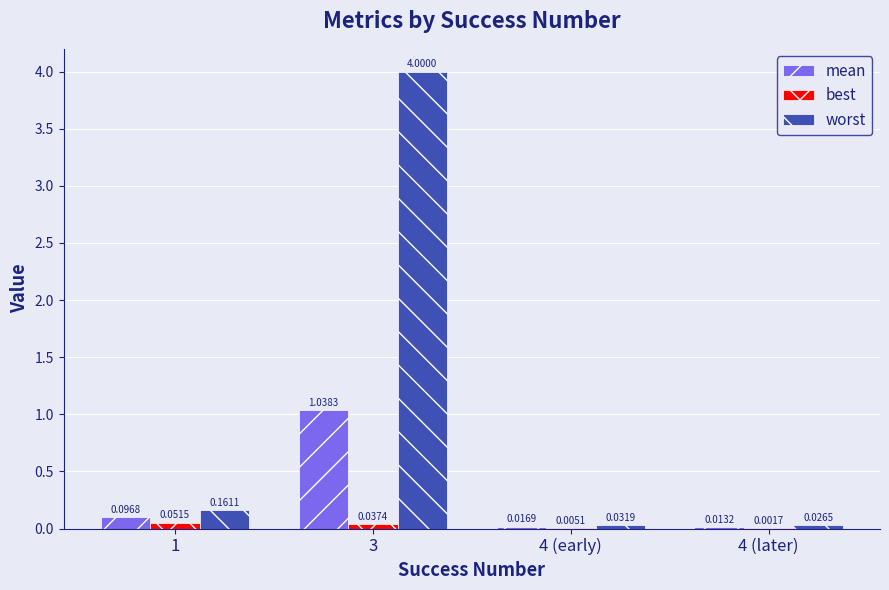

At which category is the sum across all series the highest?

3